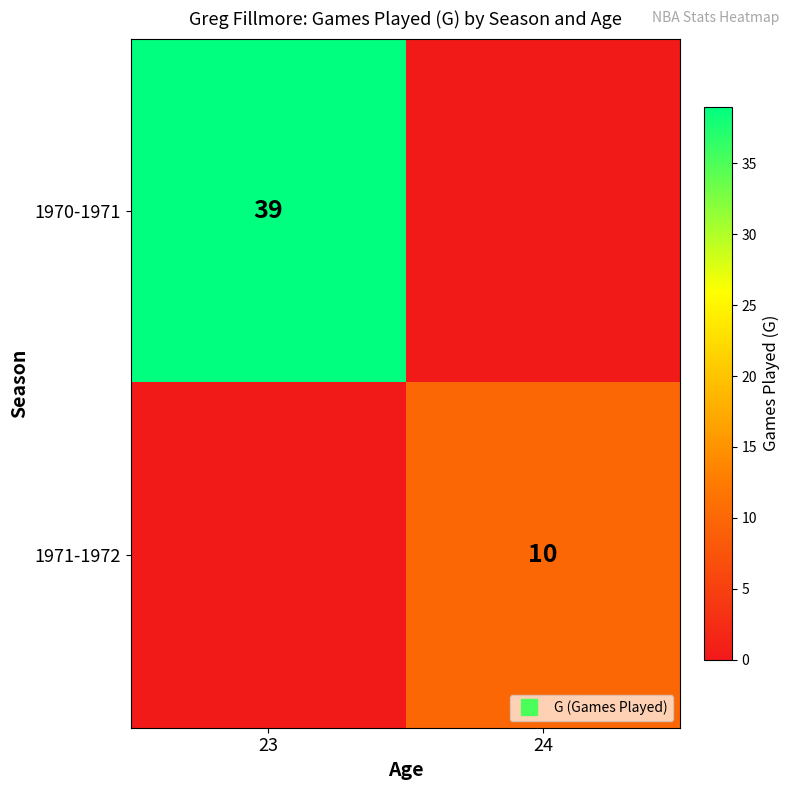

Which category has the highest value in the 1971-1972 series?

24